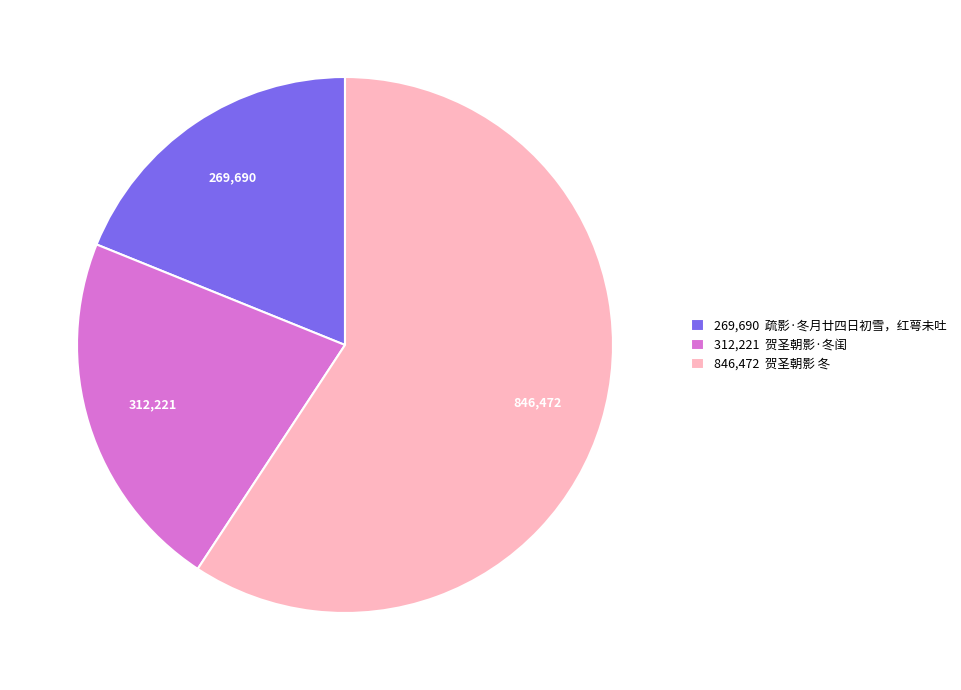

Does 269,690 疏影·冬月廿四日初雪，红萼未吐 represent more than half of the total?

No